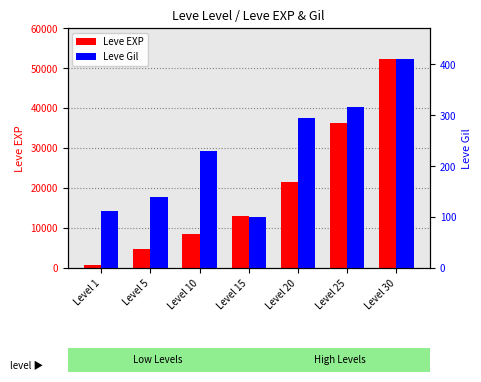

What is the value of the Leve Gil bar at the 5th from the left?

295